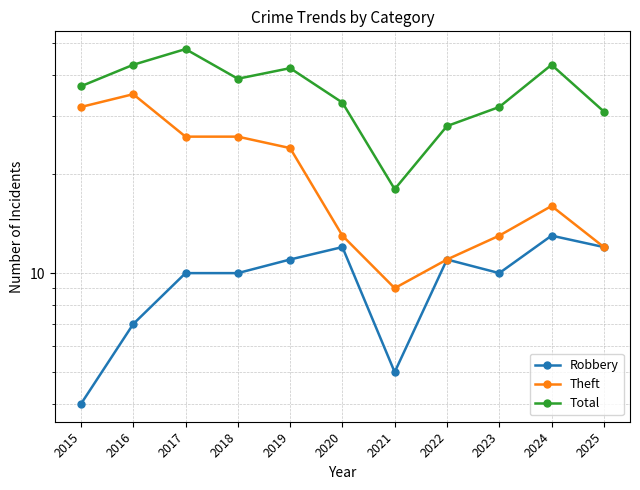

Does the chart display data point markers on the line(s)?

Yes